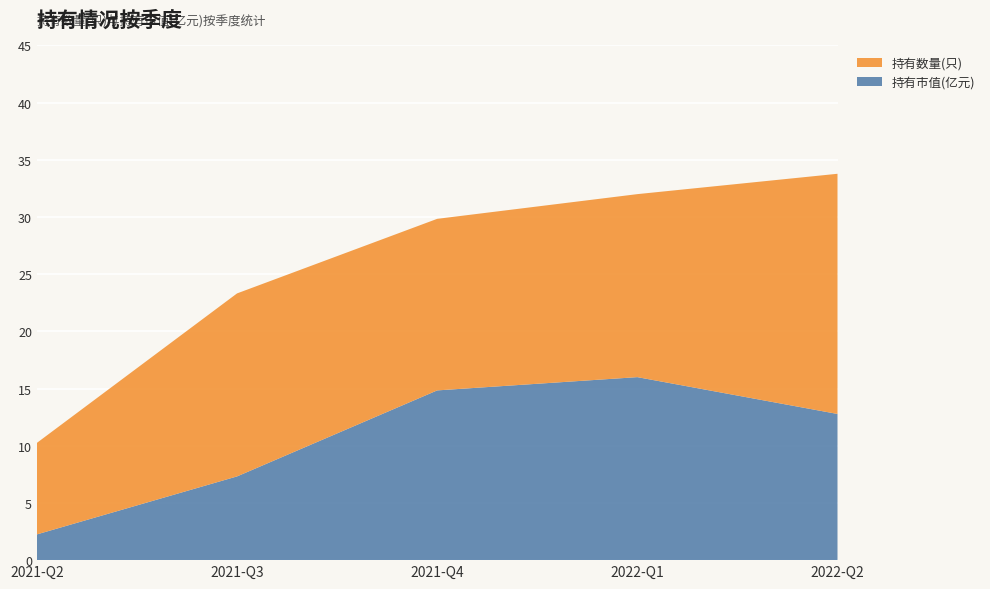

Reading left to right, transcribe all the data shown in this chart.

持有市值(亿元): 2.2	7.3	14.8	16.0	12.8
持有数量(只): 8.0	16.0	15.0	16.0	21.0